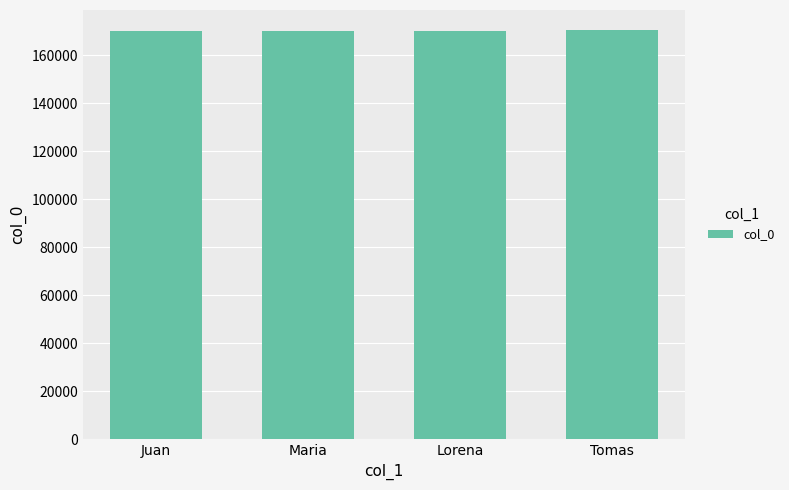

What is the minimum value shown in the chart?

170022